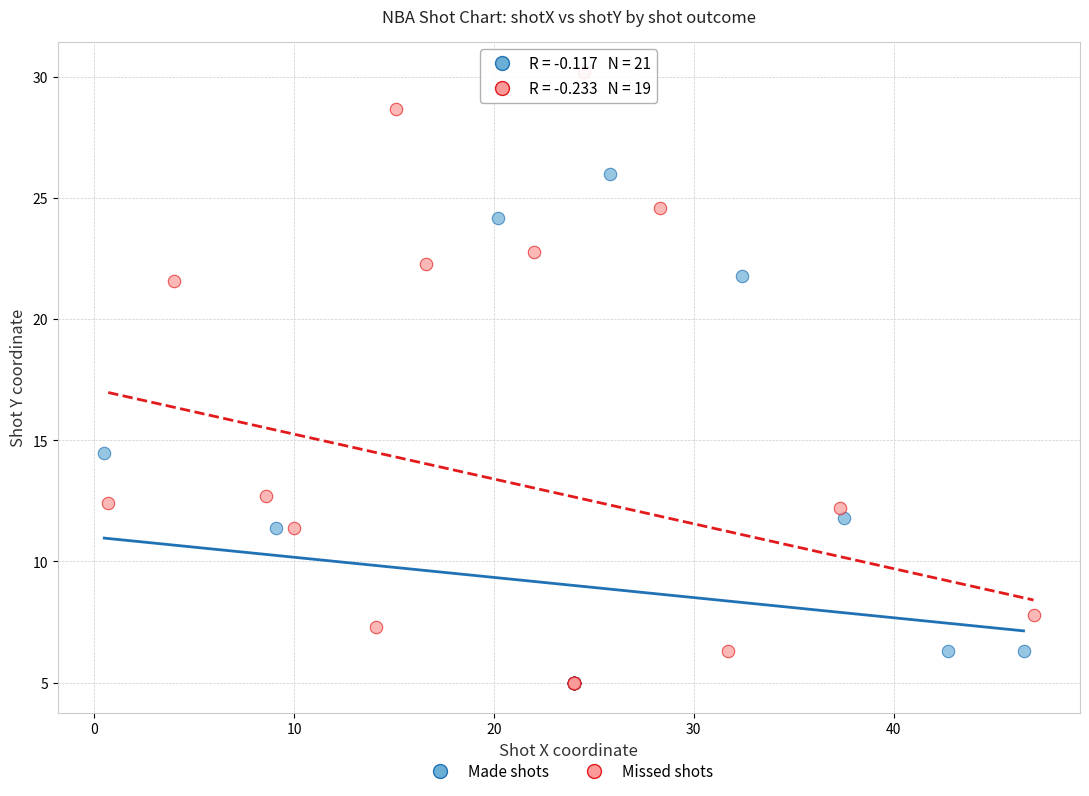

Which series reaches the maximum Y coordinate?

Missed shots